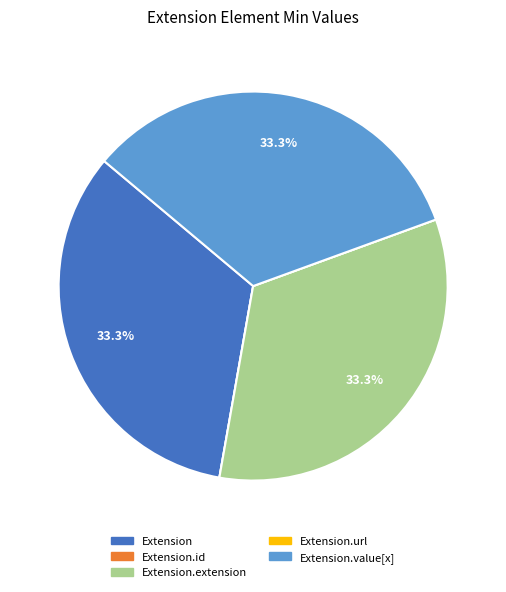

Is there a majority slice in this chart?

No